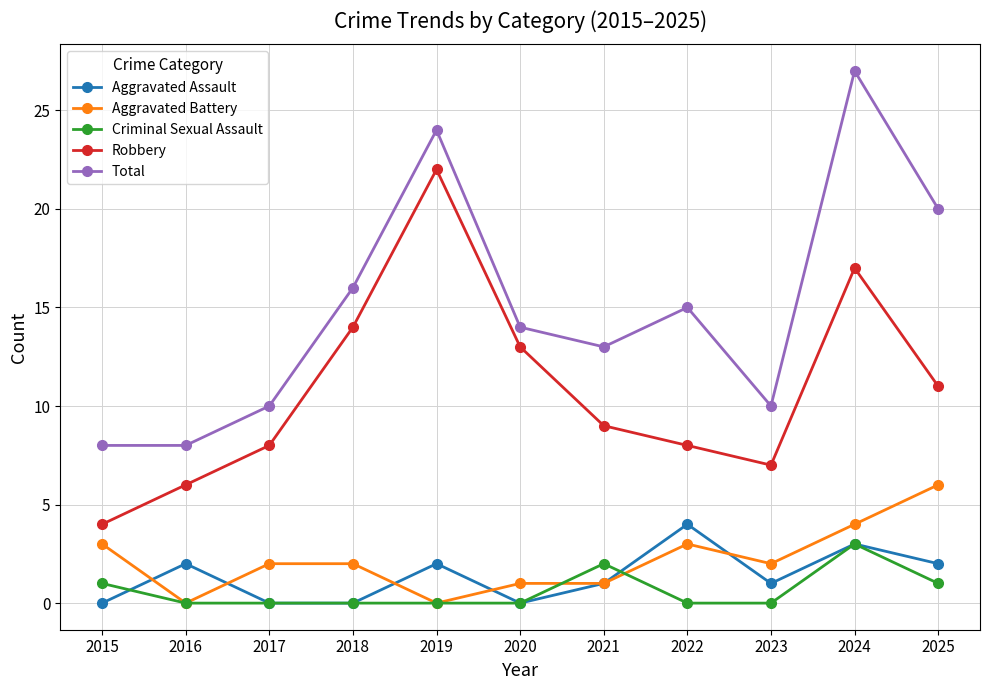

Read the Aggravated Assault value at 2022.

4